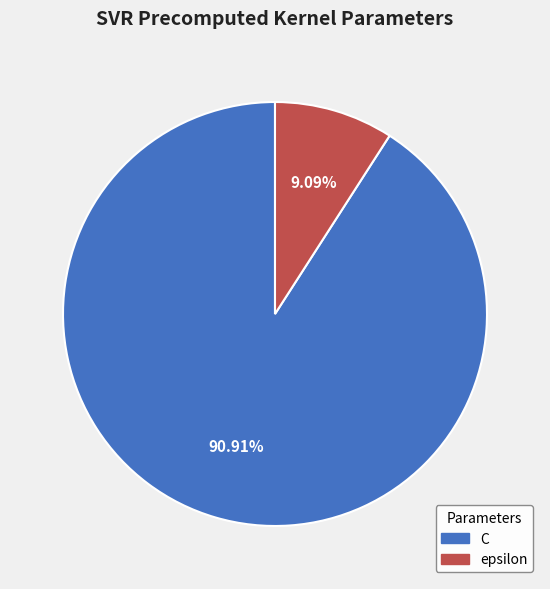

Rank the categories by value from lowest to highest.

epsilon, C